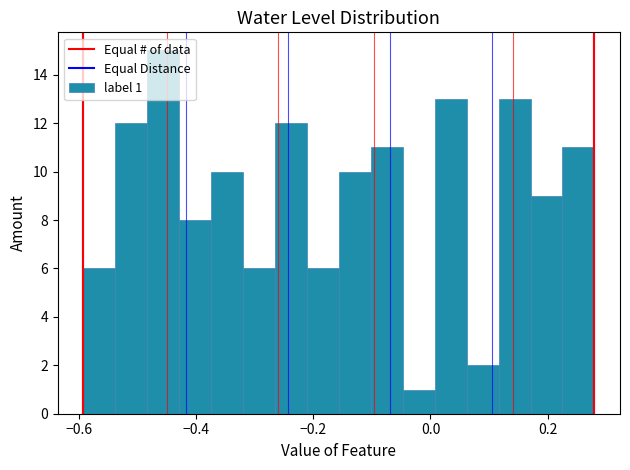

Read against the x-axis, roughly where is the centre of the tallest bar?

-0.46